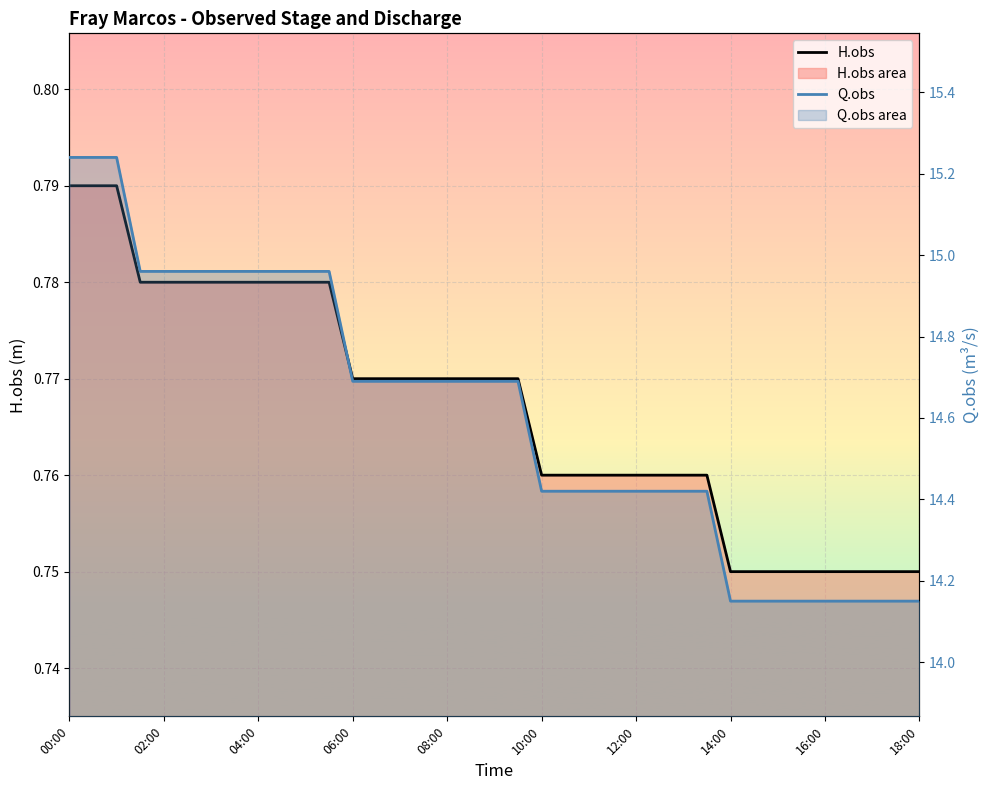

Is the value of Q.obs at 12 greater than the value of H.obs at 10:00?

Yes